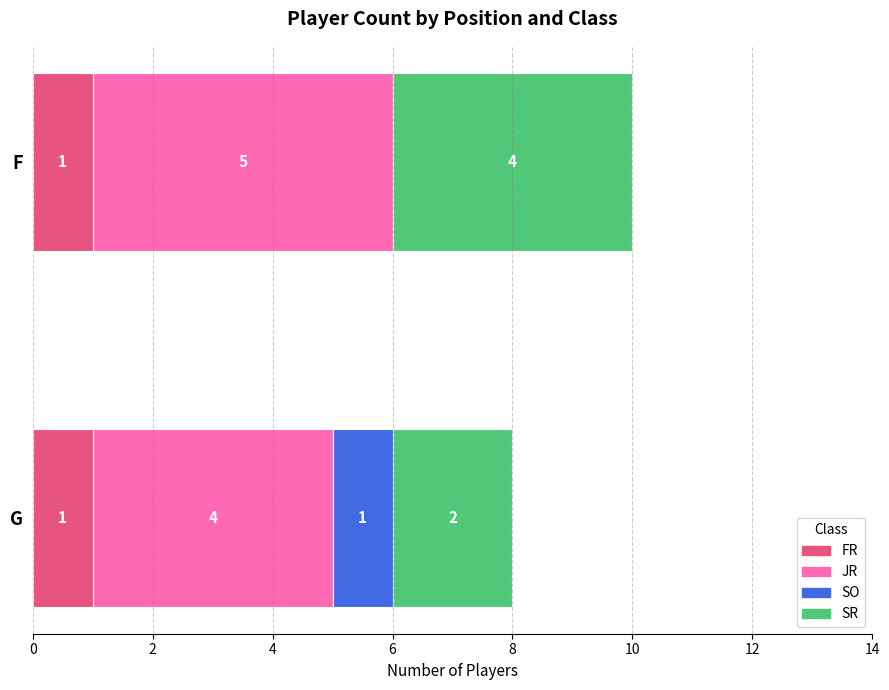

The value of FR at G is 2. True or false?

False